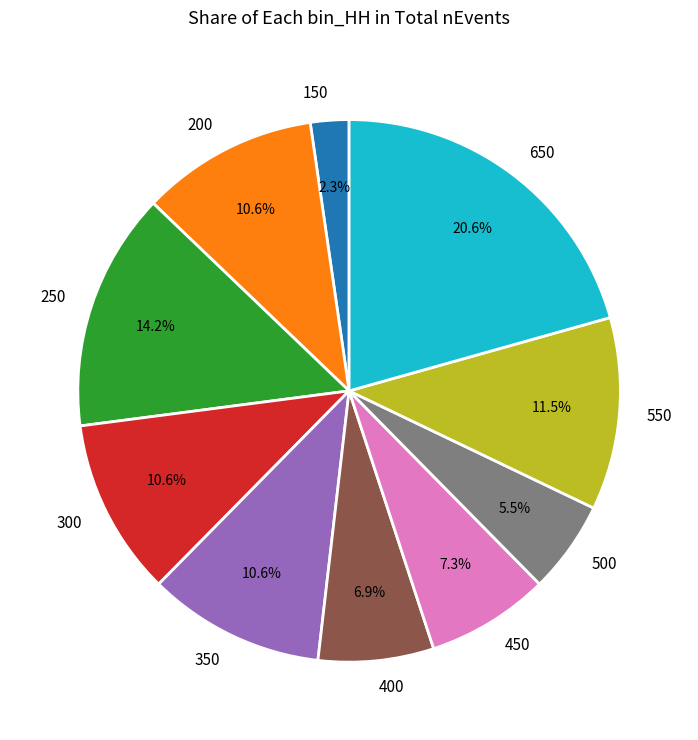

Between 400 and 550, which is larger?

550